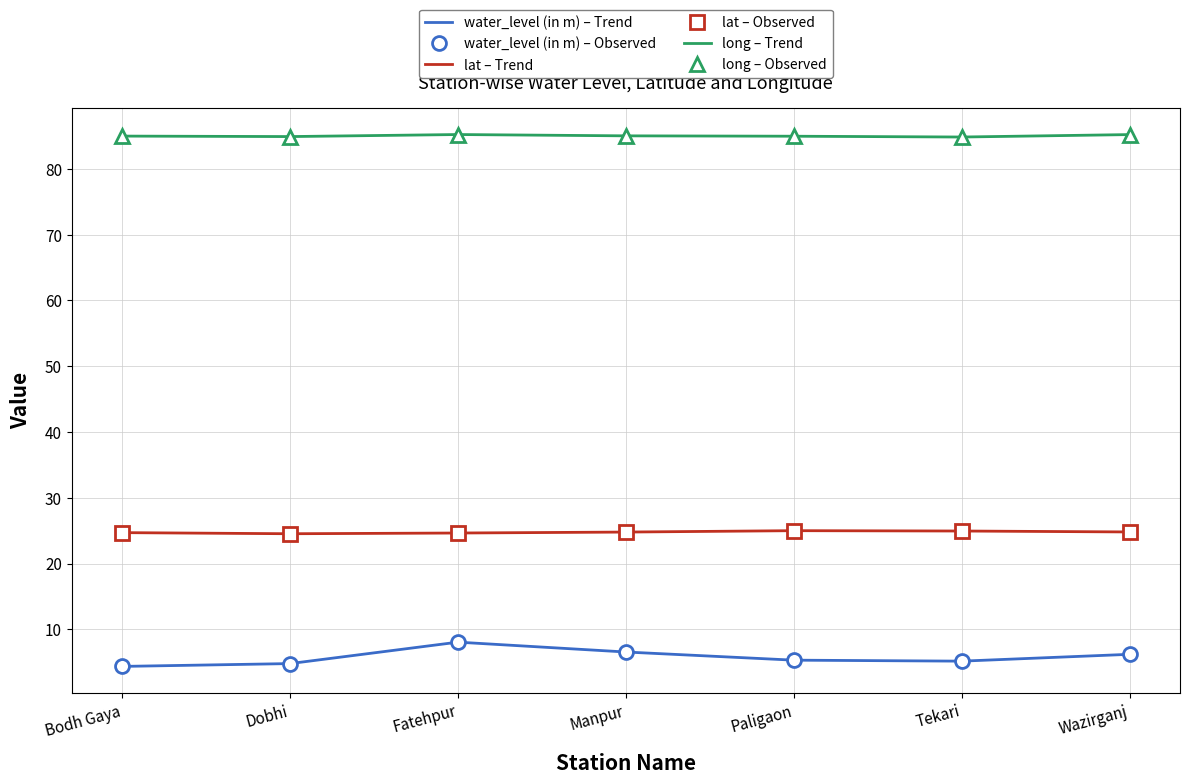

Reading right to left, list all the values displayed in this chart.

water_level (in m) – Trend: Wazirganj=6.2	Tekari=5.2	Paligaon=5.3	Manpur=6.5	Fatehpur=8.1	Dobhi=4.8	Bodh Gaya=4.4
water_level (in m) – Observed: Wazirganj=6.2	Tekari=5.2	Paligaon=5.3	Manpur=6.5	Fatehpur=8.1	Dobhi=4.8	Bodh Gaya=4.4
lat – Trend: Wazirganj=24.8	Tekari=24.9	Paligaon=25.0	Manpur=24.8	Fatehpur=24.6	Dobhi=24.5	Bodh Gaya=24.7
lat – Observed: Wazirganj=24.8	Tekari=24.9	Paligaon=25.0	Manpur=24.8	Fatehpur=24.6	Dobhi=24.5	Bodh Gaya=24.7
long – Trend: Wazirganj=85.2	Tekari=84.8	Paligaon=85.0	Manpur=85.0	Fatehpur=85.2	Dobhi=84.9	Bodh Gaya=85.0
long – Observed: Wazirganj=85.2	Tekari=84.8	Paligaon=85.0	Manpur=85.0	Fatehpur=85.2	Dobhi=84.9	Bodh Gaya=85.0